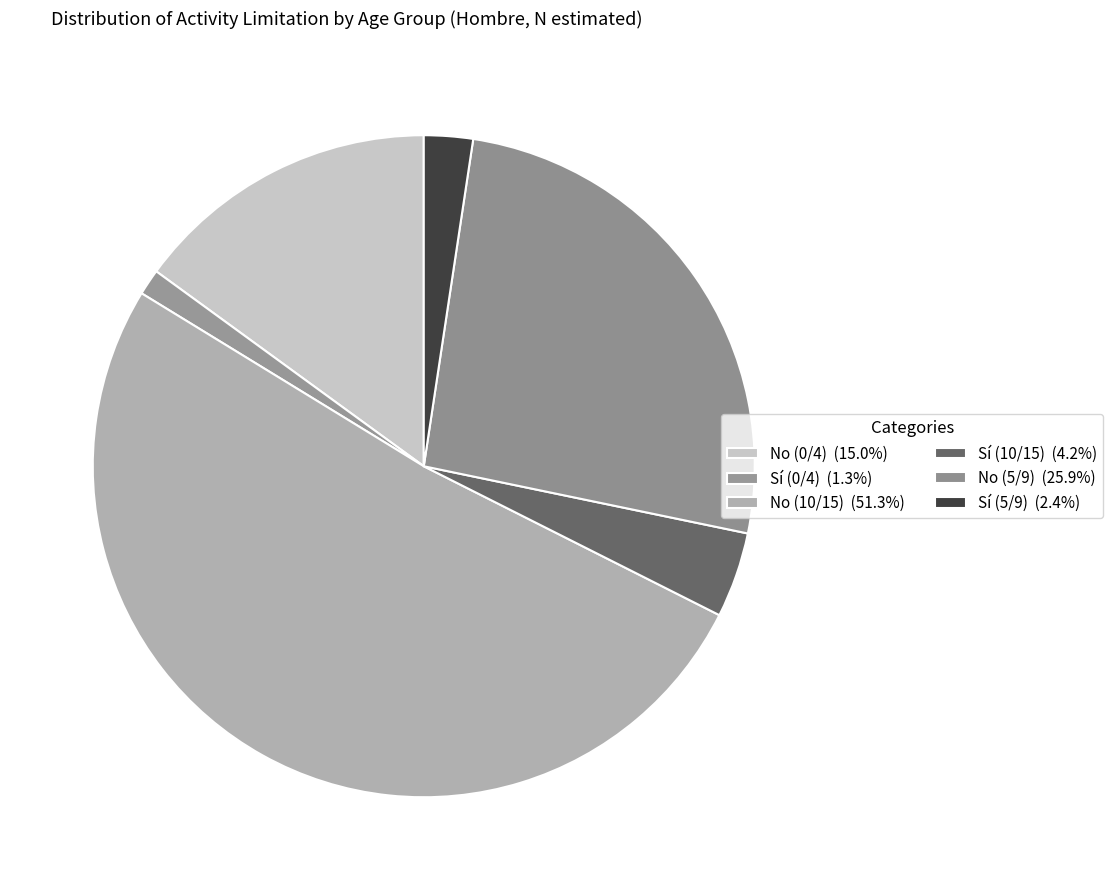

How many slices are in this pie chart?

6